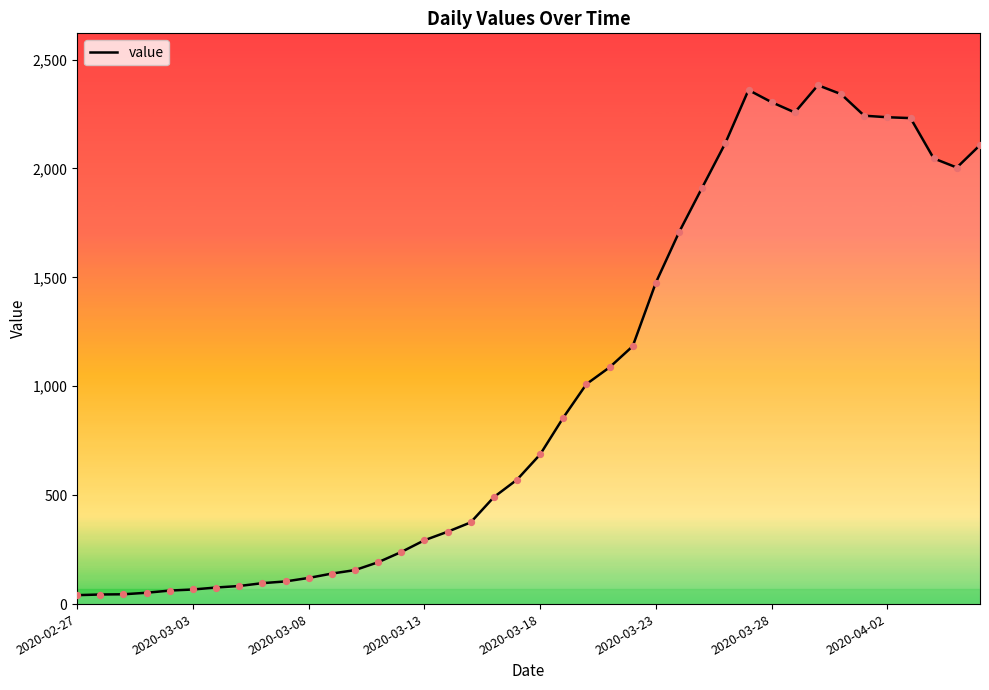

What is the maximum value shown in the chart?

2382